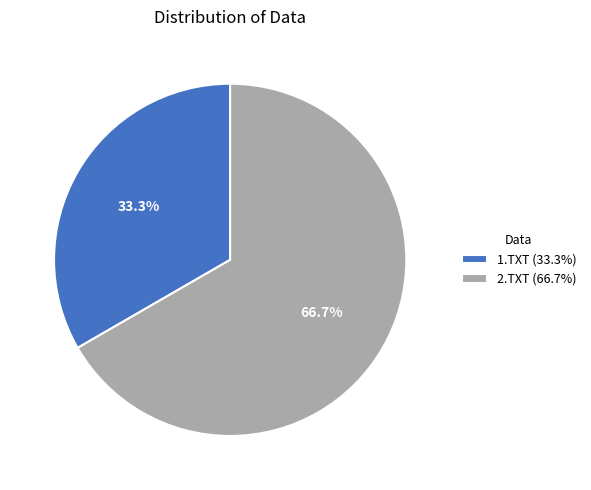

What is the ratio of the value at 1.TXT (33.3%) to the value at 2.TXT (66.7%)?

0.5